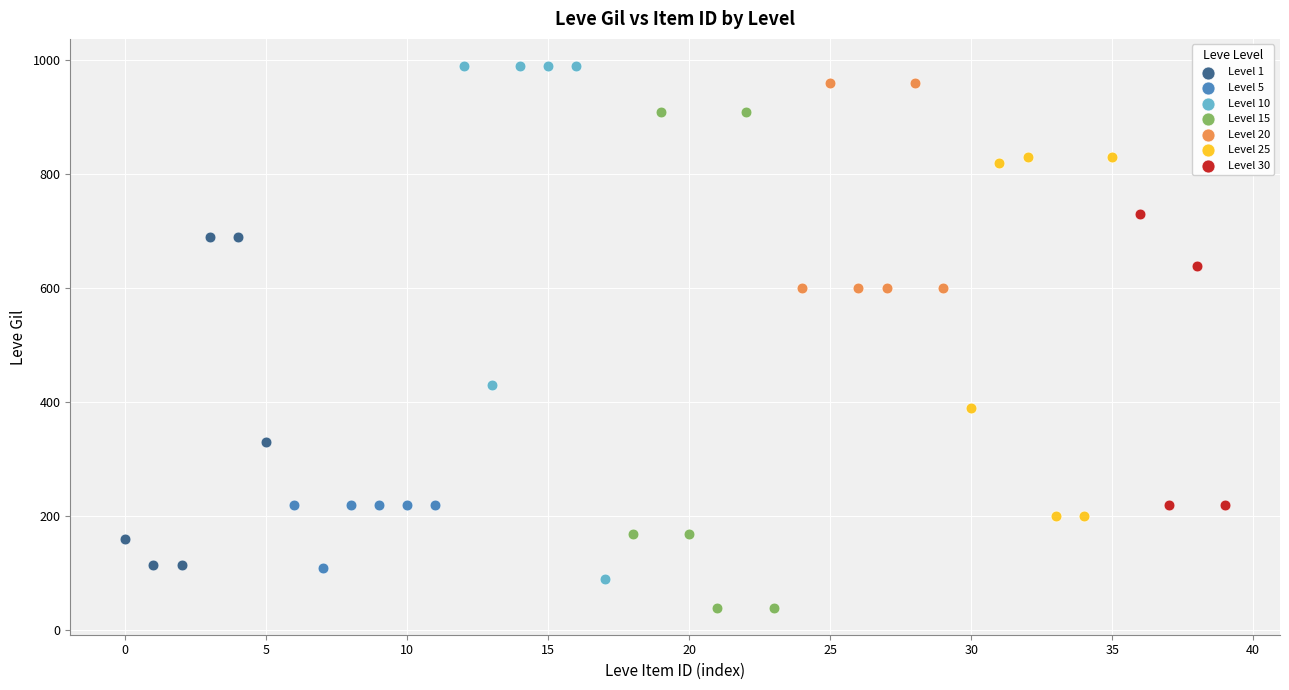

Which series contains the highest Y value?

Level 10